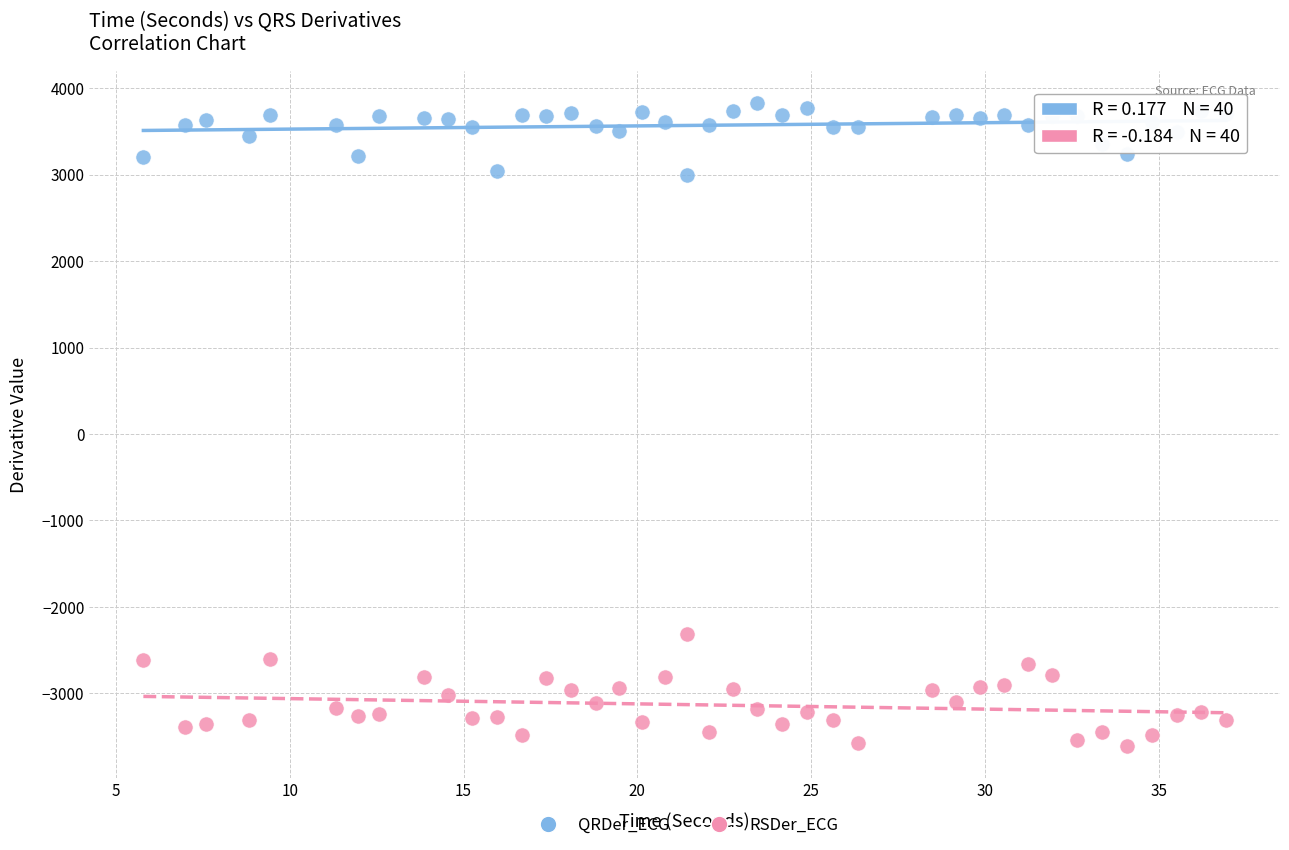

Which series contains the highest Y value?

QRDer_ECG